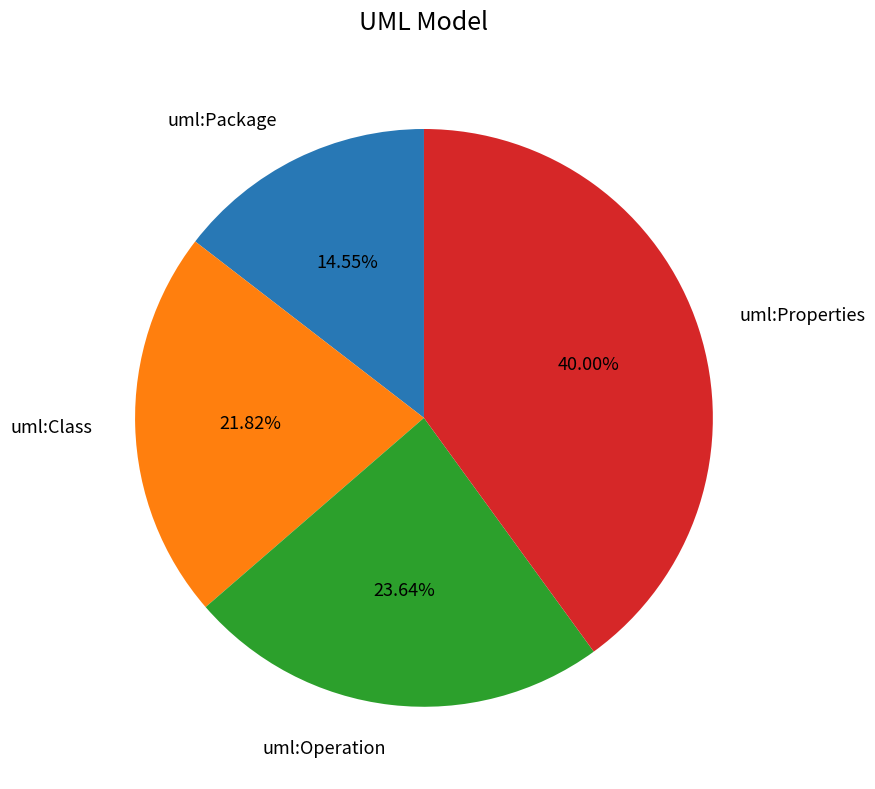

To the nearest percent, what is the average slice percentage?

25%